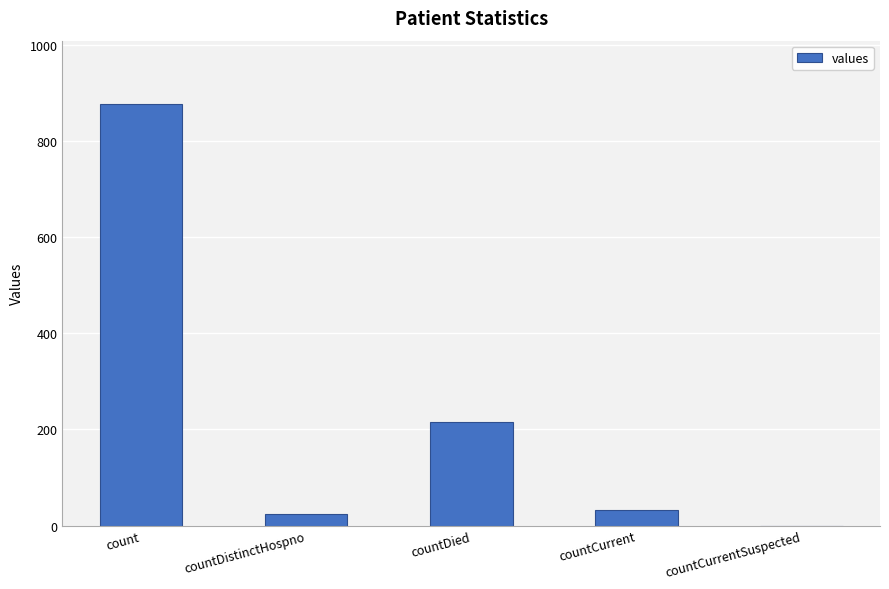

Which has a higher value, countCurrentSuspected or countDistinctHospno?

countDistinctHospno